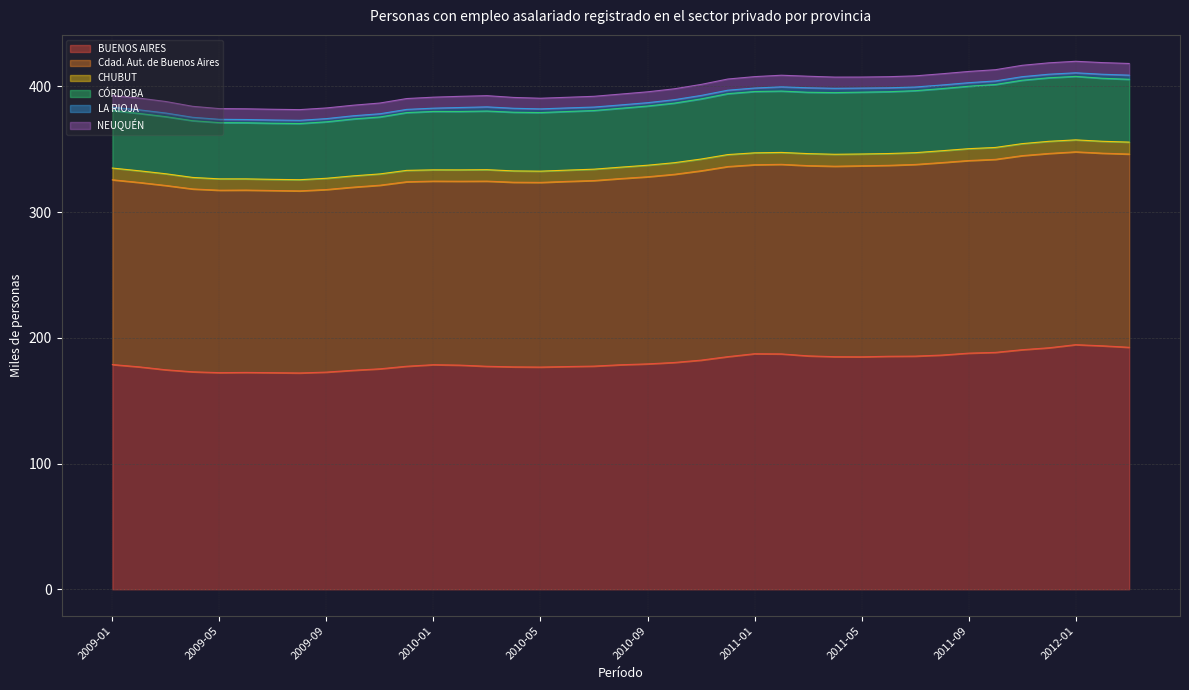

What is the highest value of the BUENOS AIRES series?

194.6